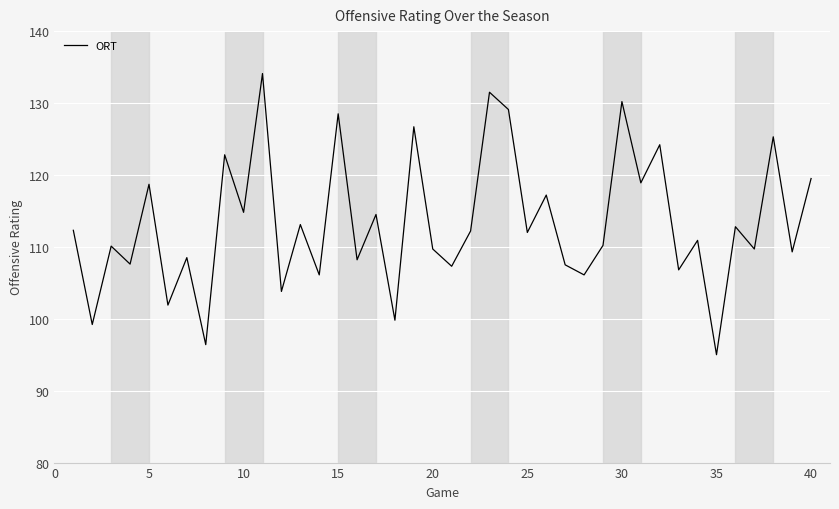

True or false: the data has more than 1 interior local peaks.

True